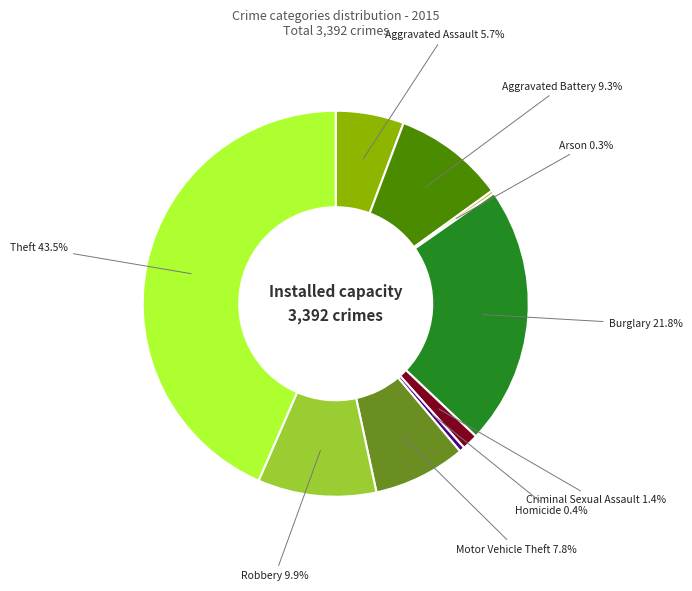

To the nearest percent, what is the difference between the largest and smallest slice percentages?

43%